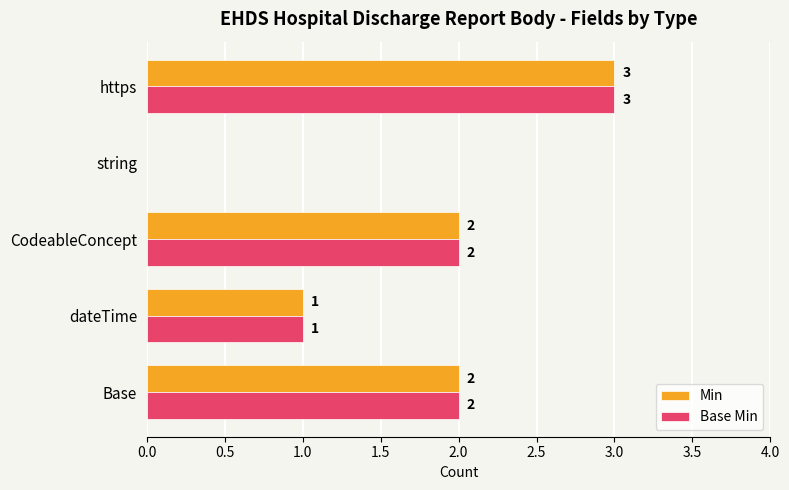

Where is Min nearest to the value 1?

dateTime